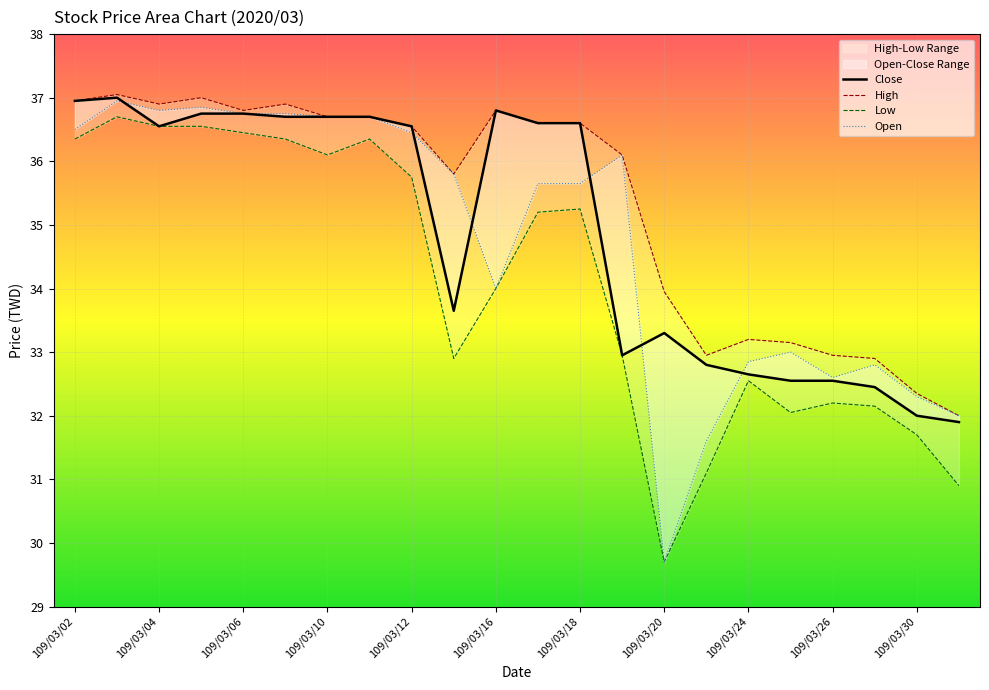

Is it true that Close equals 17.4 at 109/03/10?

False